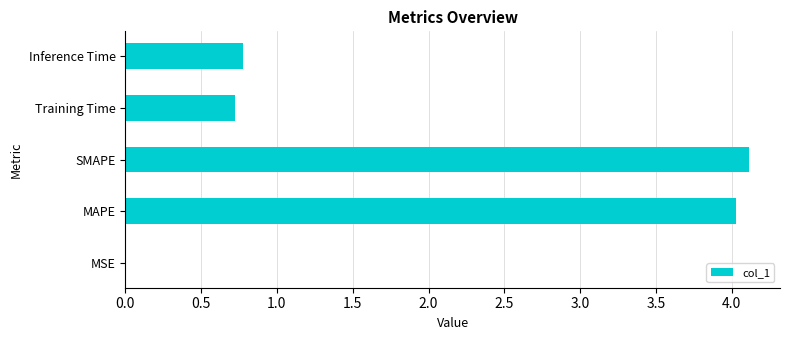

What is the change in value from SMAPE to Training Time?

-3.4